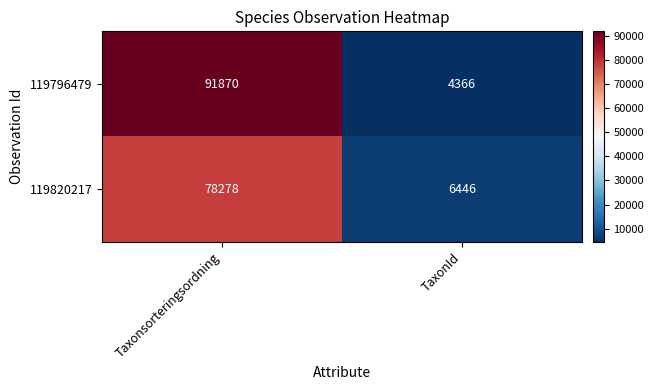

The 119796479 series shows 91870 at Taxonsorteringsordning. True or false?

True